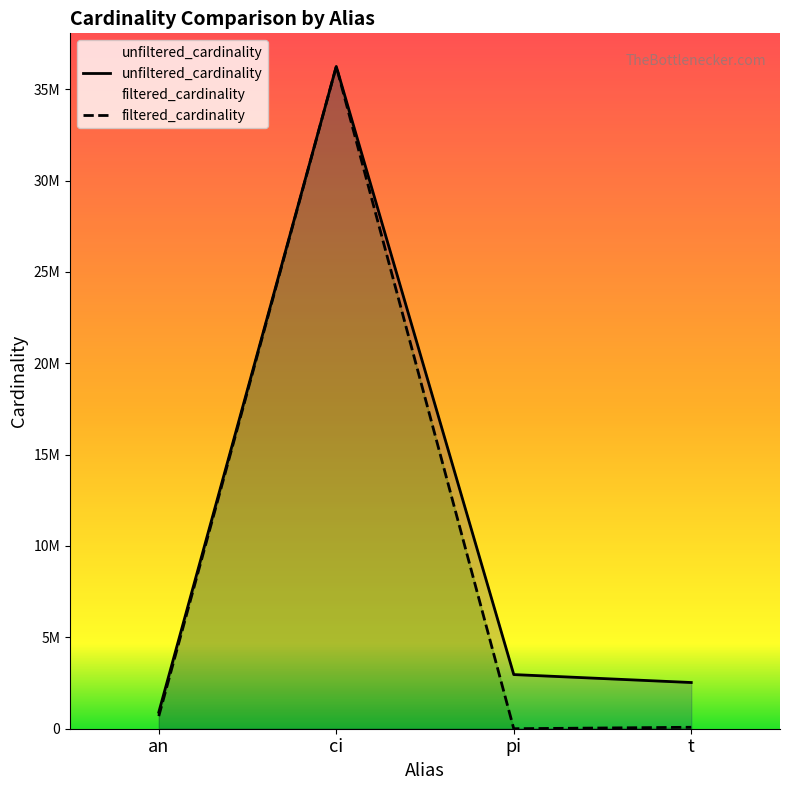

Reading left to right, what are all the values shown in this chart?

unfiltered_cardinality: an=901343	ci=36244344	pi=2963664	t=2528312
filtered_cardinality: an=690325	ci=36244344	pi=29	t=79400